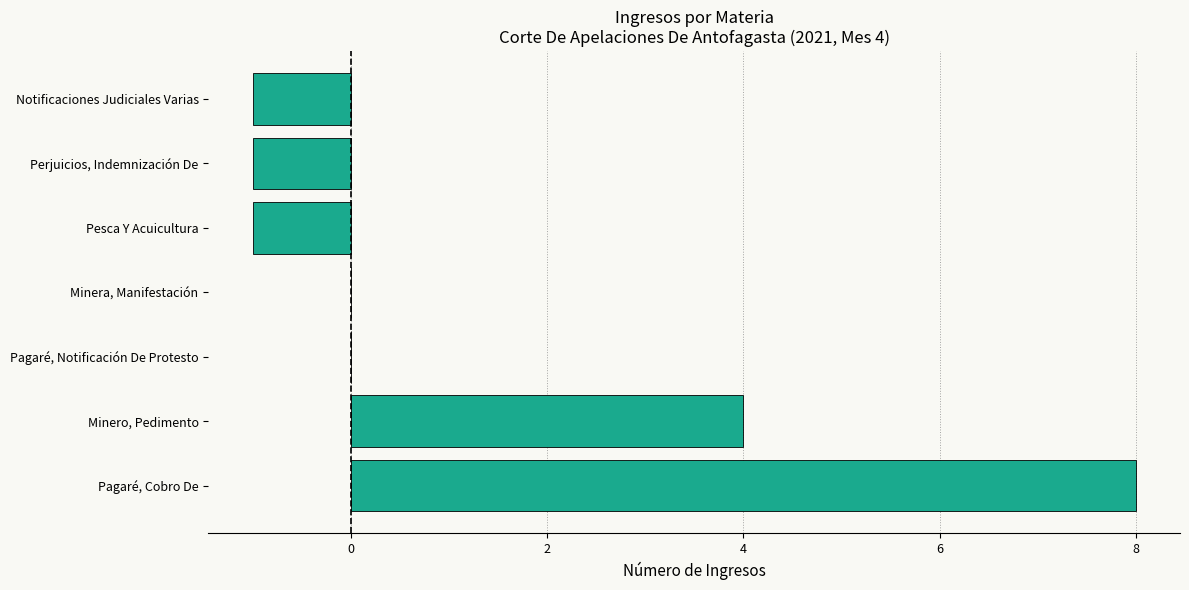

Reading top to bottom, list all the values displayed in this chart.

Notificaciones Judiciales Varias=-1	Perjuicios, Indemnización De=-1	Pesca Y Acuicultura=-1	Minera, Manifestación=0	Pagaré, Notificación De Protesto=0	Minero, Pedimento=4	Pagaré, Cobro De=8